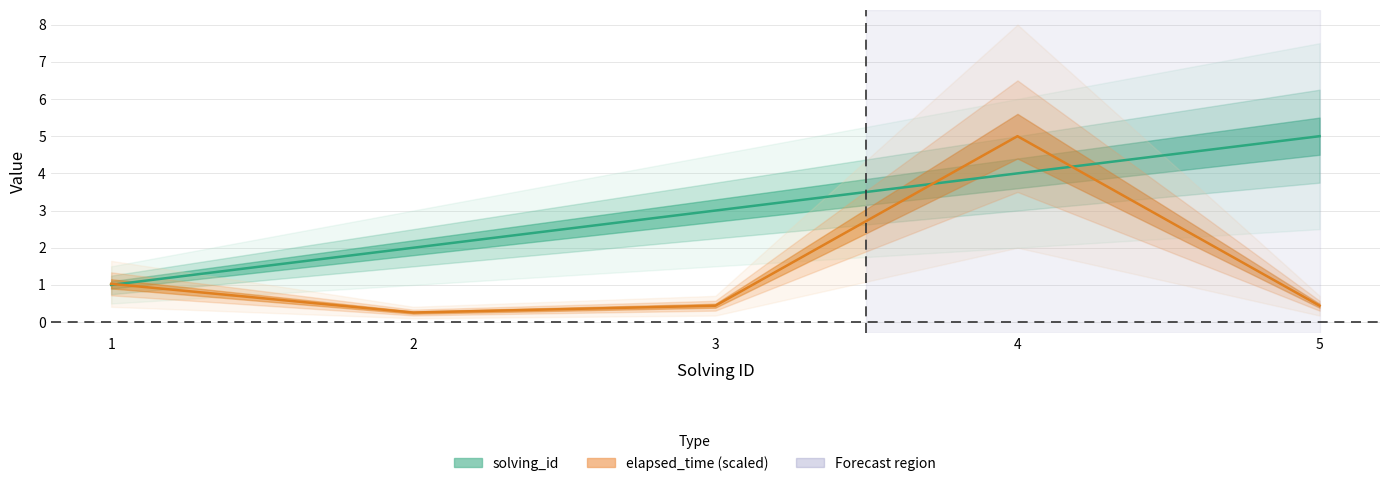

At which category does the chart reach its minimum across all series?

2